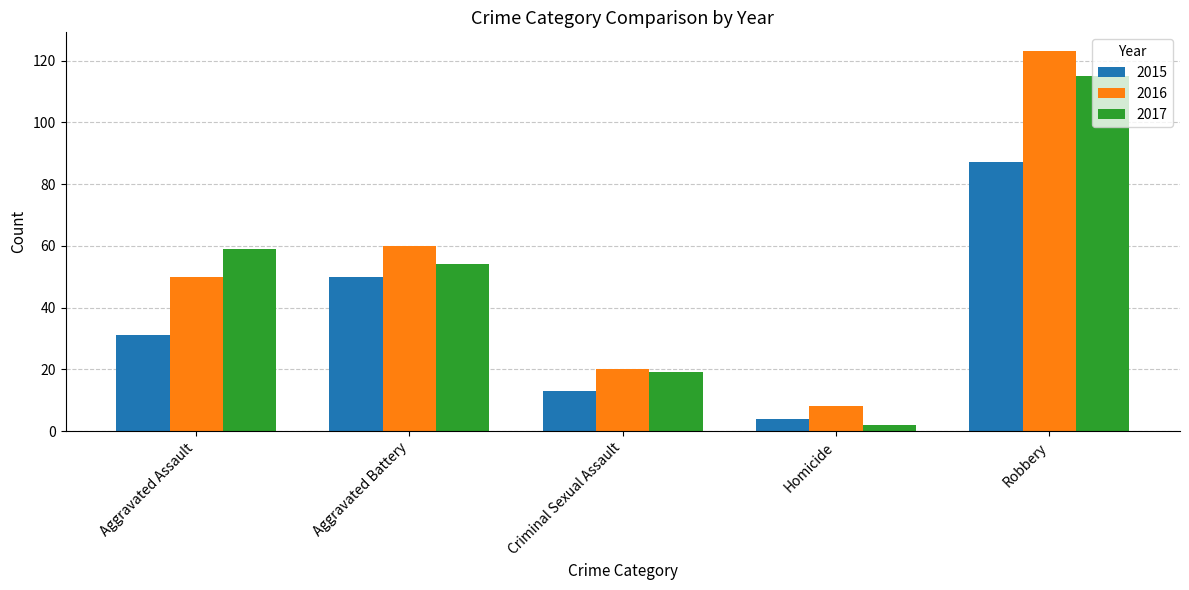

What is the total value across all series at Aggravated Battery?

164